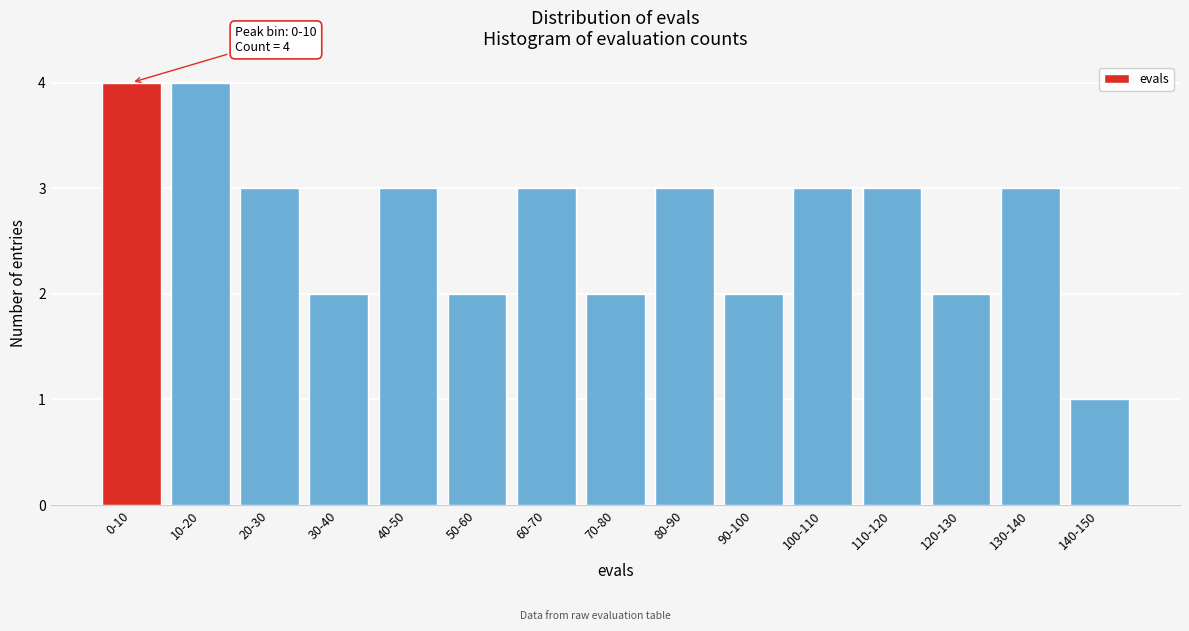

Reading right to left, extract all data points from this chart.

1	3	2	3	3	2	3	2	3	2	3	2	3	4	4